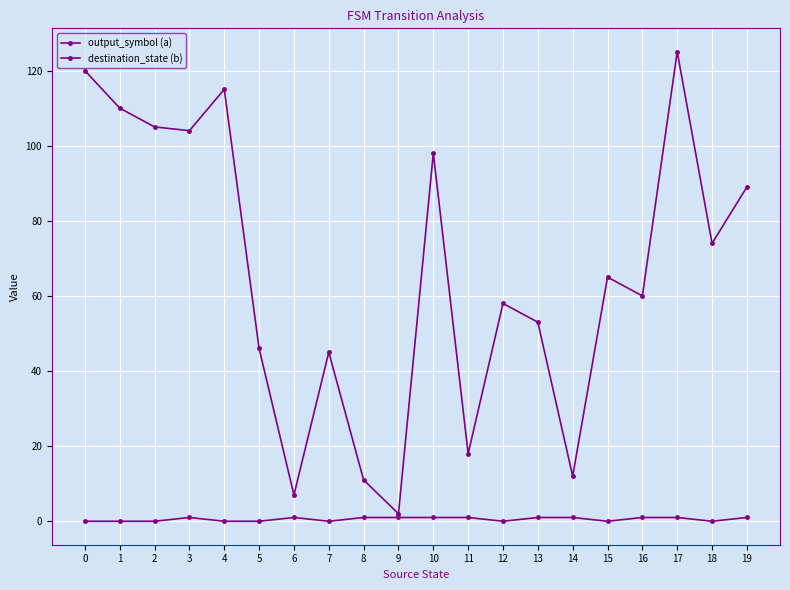

How many distinct data groups are displayed?

2